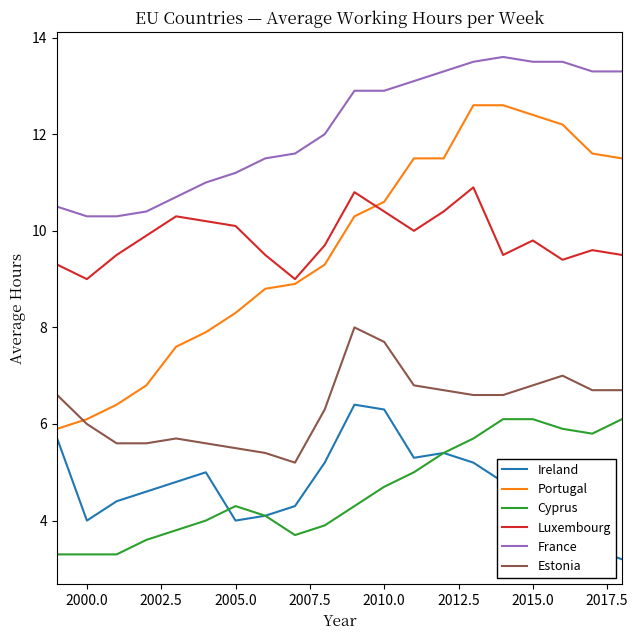

Which series has the largest range (max minus min)?

Portugal